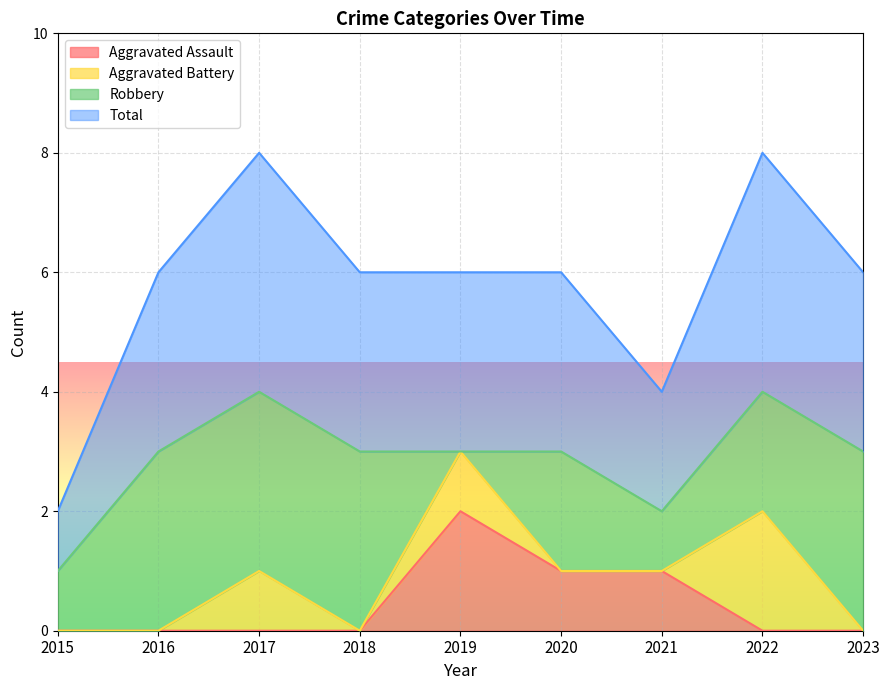

What is the difference between the maximum and second lowest values in the Aggravated Assault series?

2